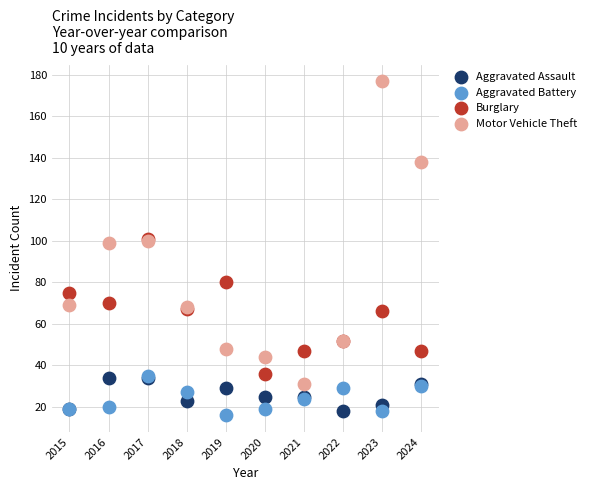

What are all the series names shown in the legend?

Aggravated Assault, Aggravated Battery, Burglary, Motor Vehicle Theft